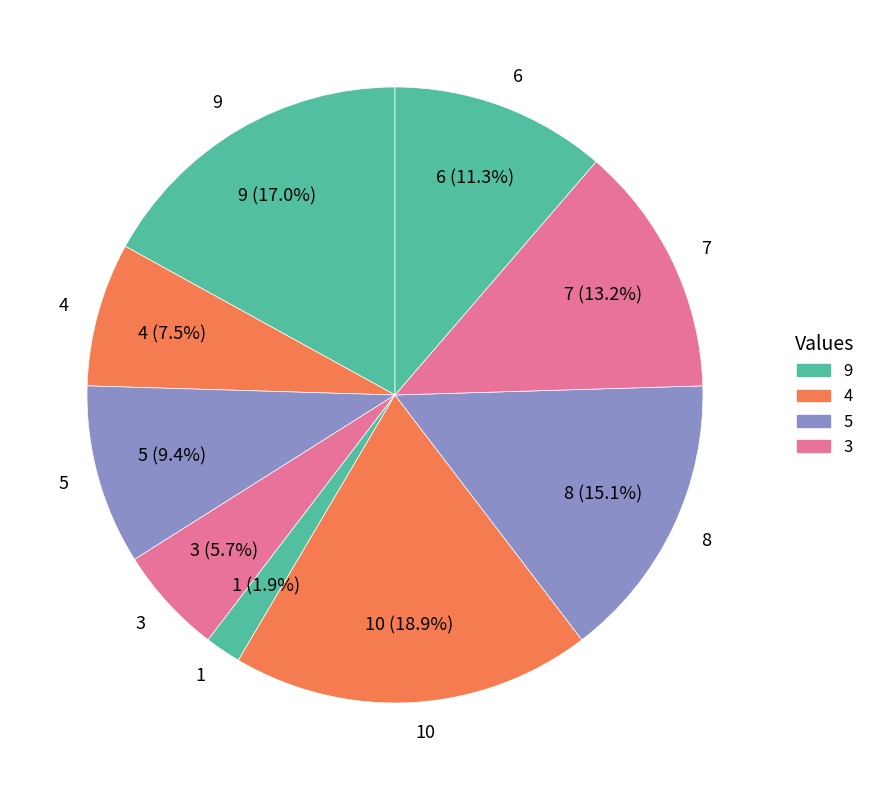

Which category has the biggest portion of the pie?

10